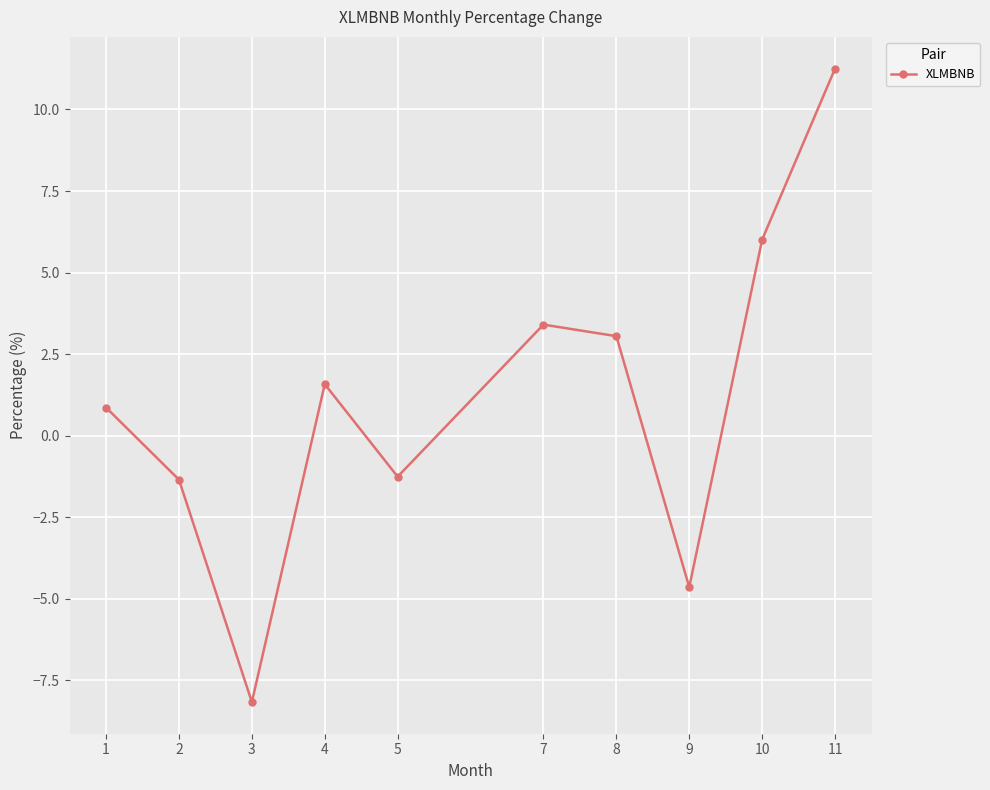

How many lines are shown in the chart?

1